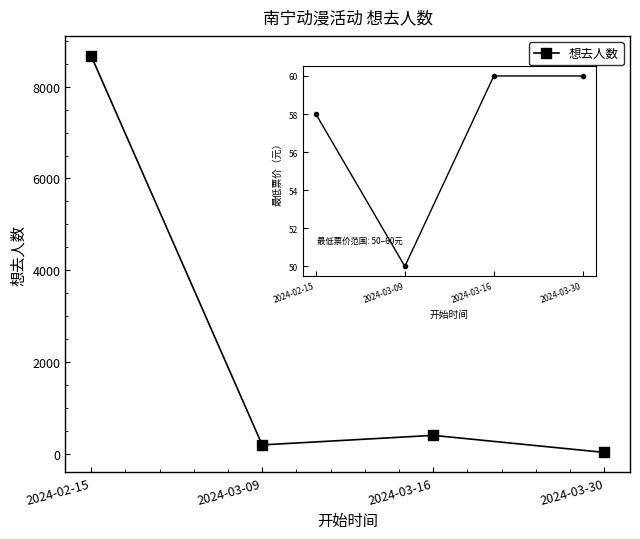

Reading left to right, list all the values displayed in this chart.

8674	195	403	31